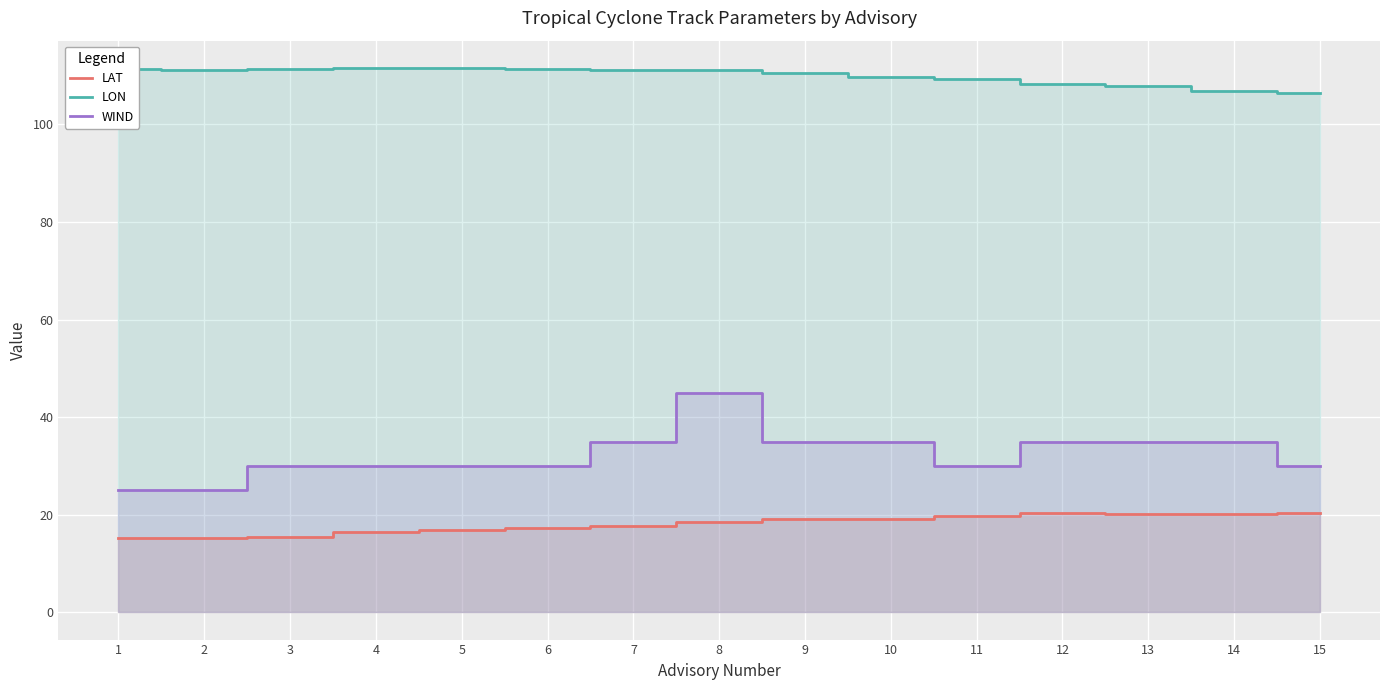

Reading left to right, transcribe all the data shown in this chart.

LAT: 1=15.3	2=15.2	3=15.4	4=16.4	5=16.8	6=17.2	7=17.8	8=18.5	9=19.2	10=19.1	11=19.7	12=20.3	13=20.1	14=20.2	15=20.4
LON: 1=111.3	2=111.1	3=111.4	4=111.5	5=111.6	6=111.4	7=111.1	8=111.1	9=110.6	10=109.8	11=109.3	12=108.3	13=107.8	14=106.9	15=106.4
WIND: 1=25.0	2=25.0	3=30.0	4=30.0	5=30.0	6=30.0	7=35.0	8=45.0	9=35.0	10=35.0	11=30.0	12=35.0	13=35.0	14=35.0	15=30.0